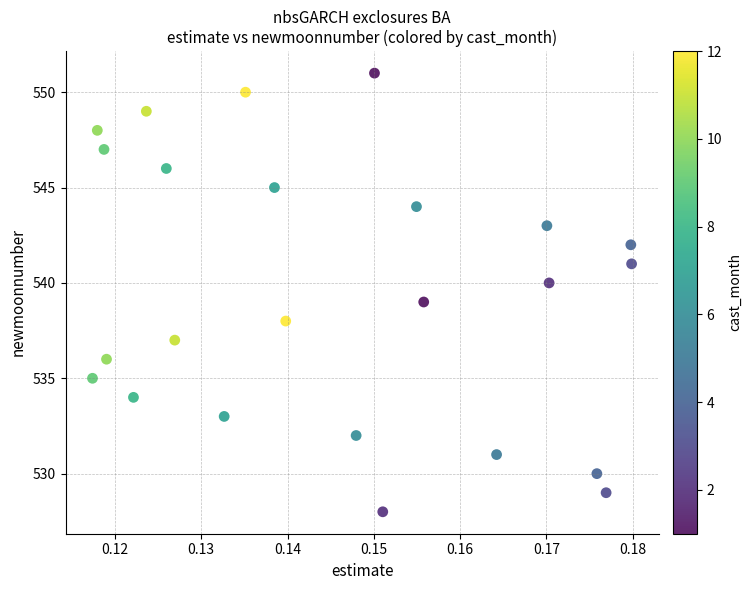

Count the number of points in this scatter plot.

24